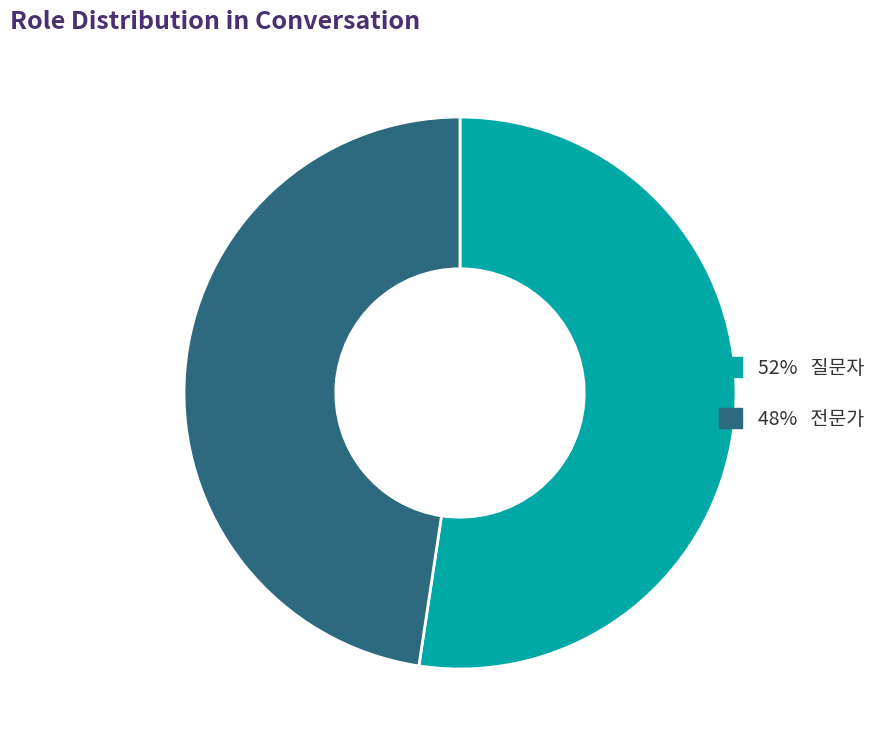

The 52% 질문자 slice represents 64% of the pie. True or false?

False